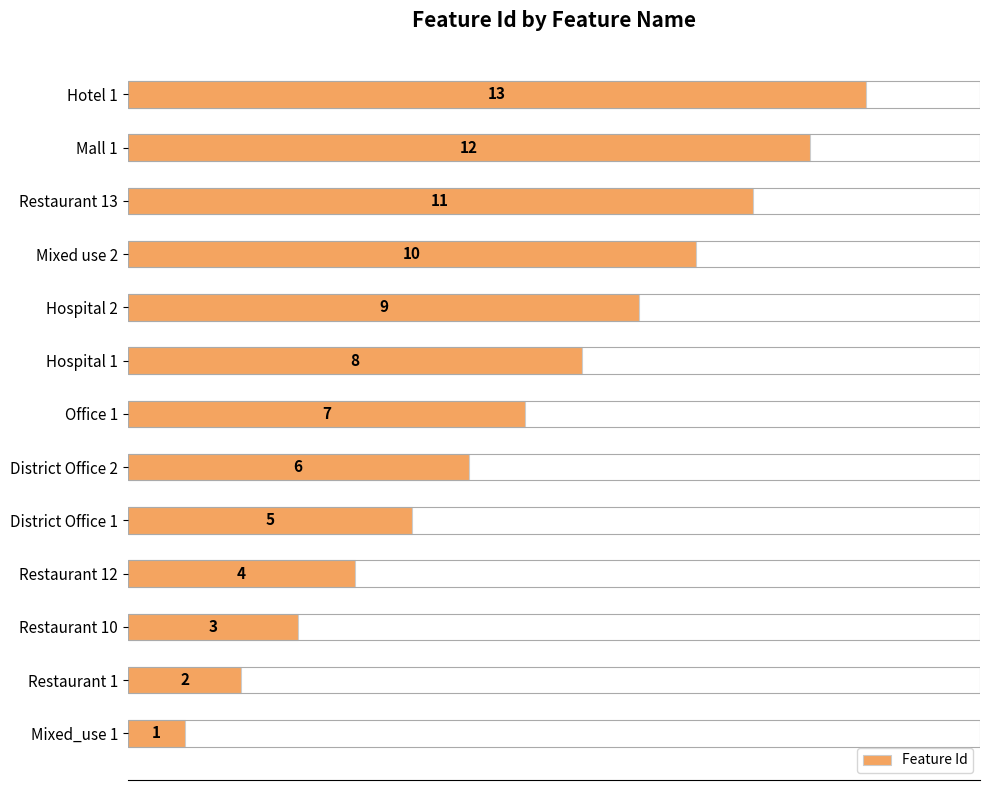

Read the value at Mixed use 2.

10